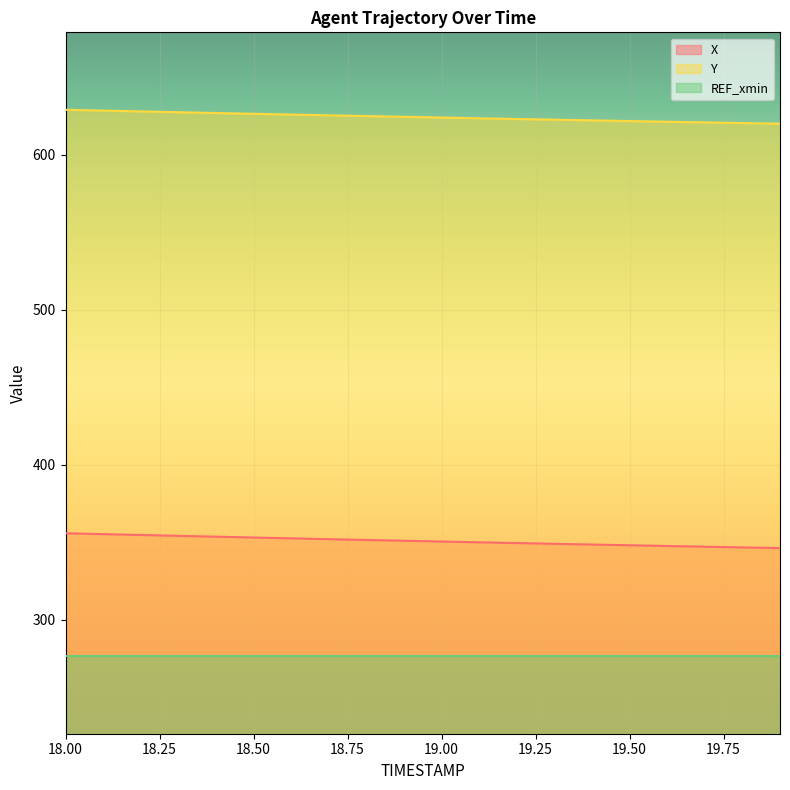

At 19.4, list the series in order from largest to smallest.

Y, X